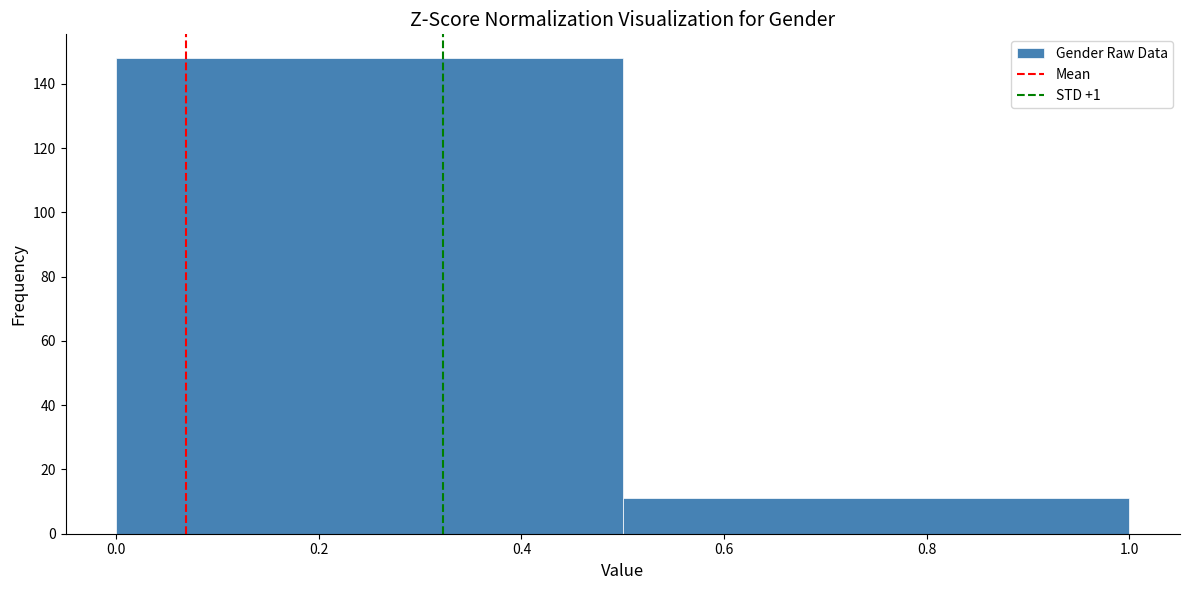

How tall is the bar that spans 0.0 to 0.5 on the x-axis? The values are not printed on the chart, so give them approximately, as read against the axis.

148